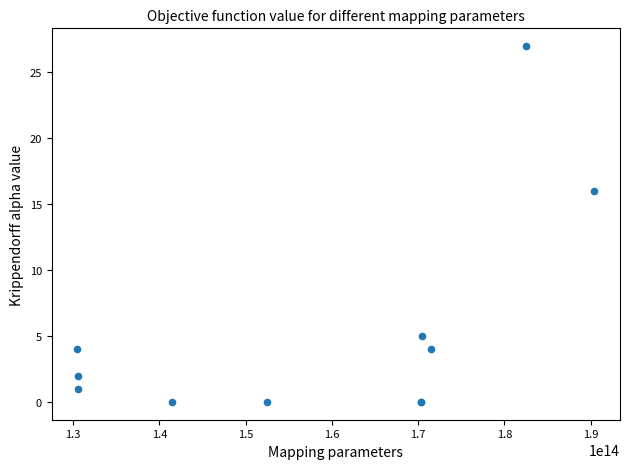

What Y value in the scatter plot is closest to 13?

16